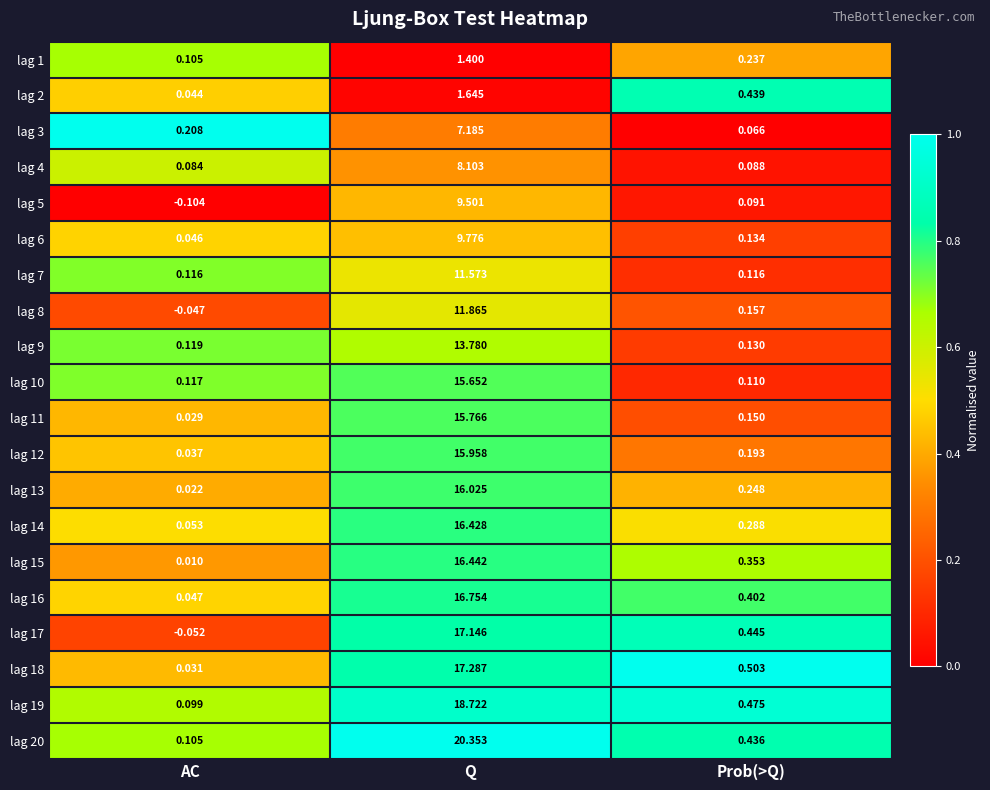

Rank the series by their maximum value, from highest to lowest.

lag 20, lag 19, lag 18, lag 17, lag 16, lag 15, lag 14, lag 13, lag 12, lag 11, lag 10, lag 9, lag 8, lag 7, lag 6, lag 5, lag 4, lag 3, lag 2, lag 1